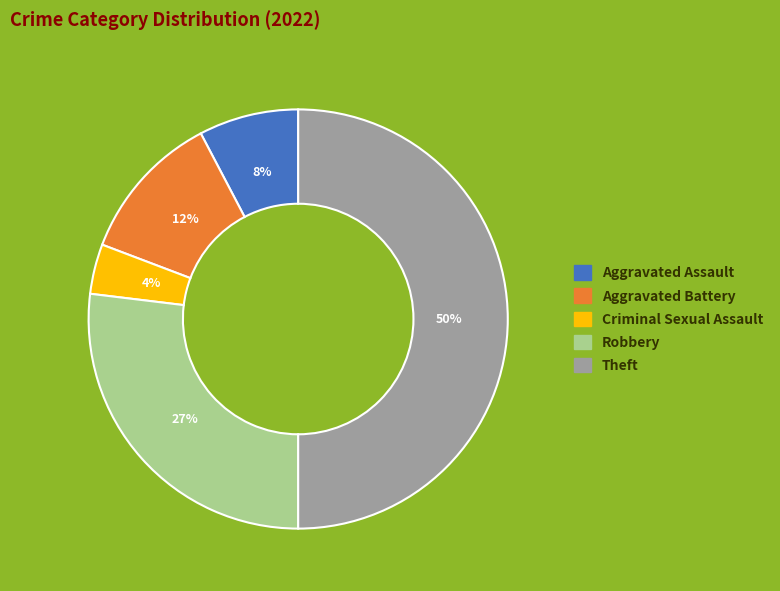

What percentage is the Aggravated Battery slice, to the nearest percent?

12%